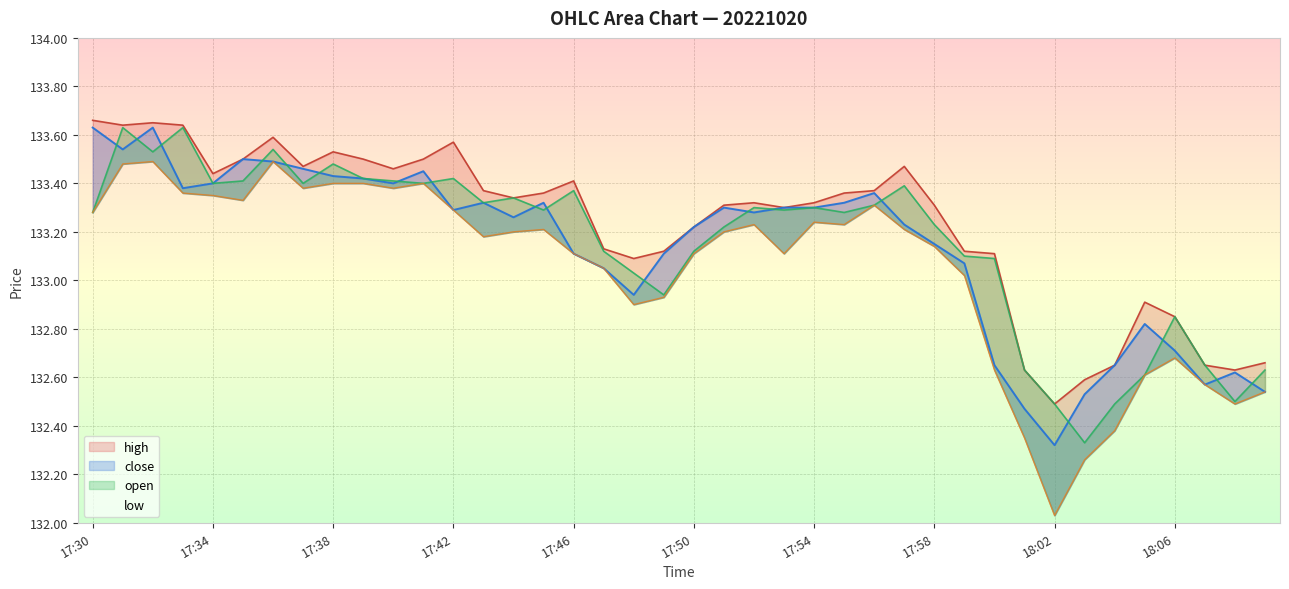

Does the chart have visible grid lines?

Yes